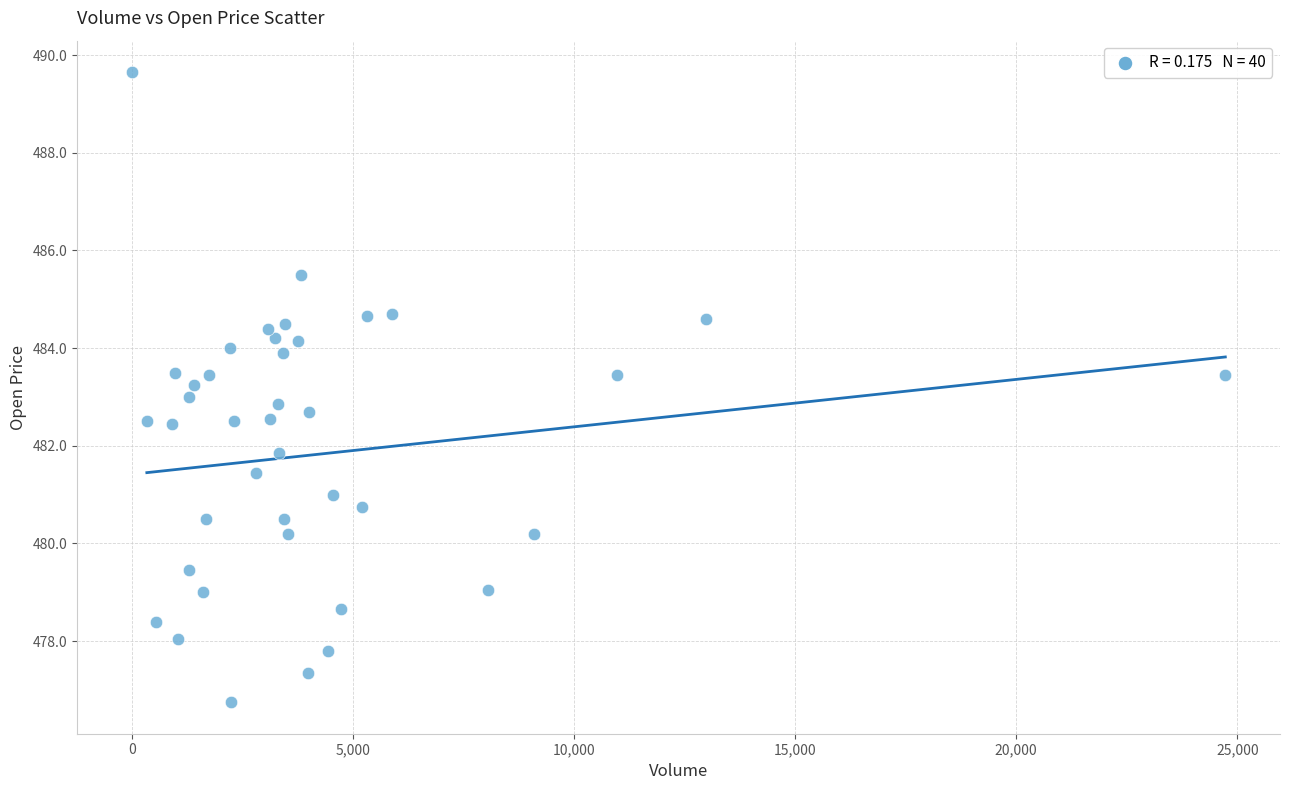

What is the range of Y values (max minus min)?

12.9